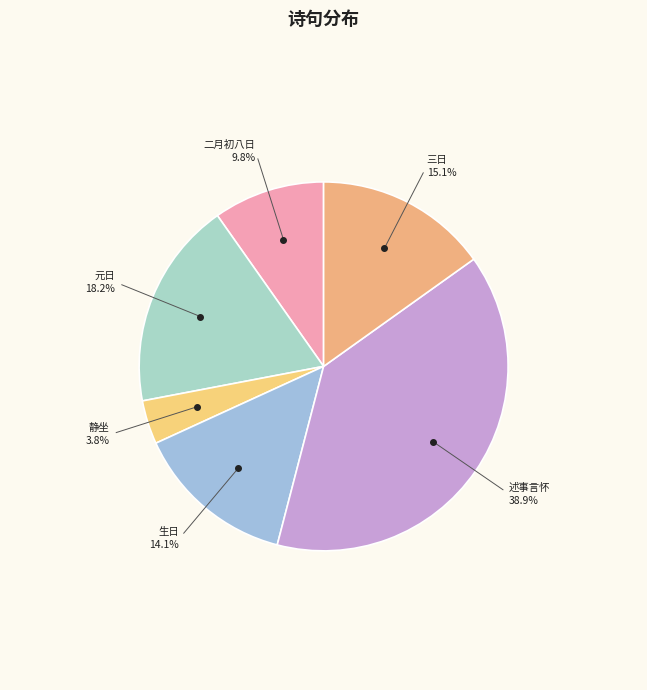

Count the number of slices in the pie.

6